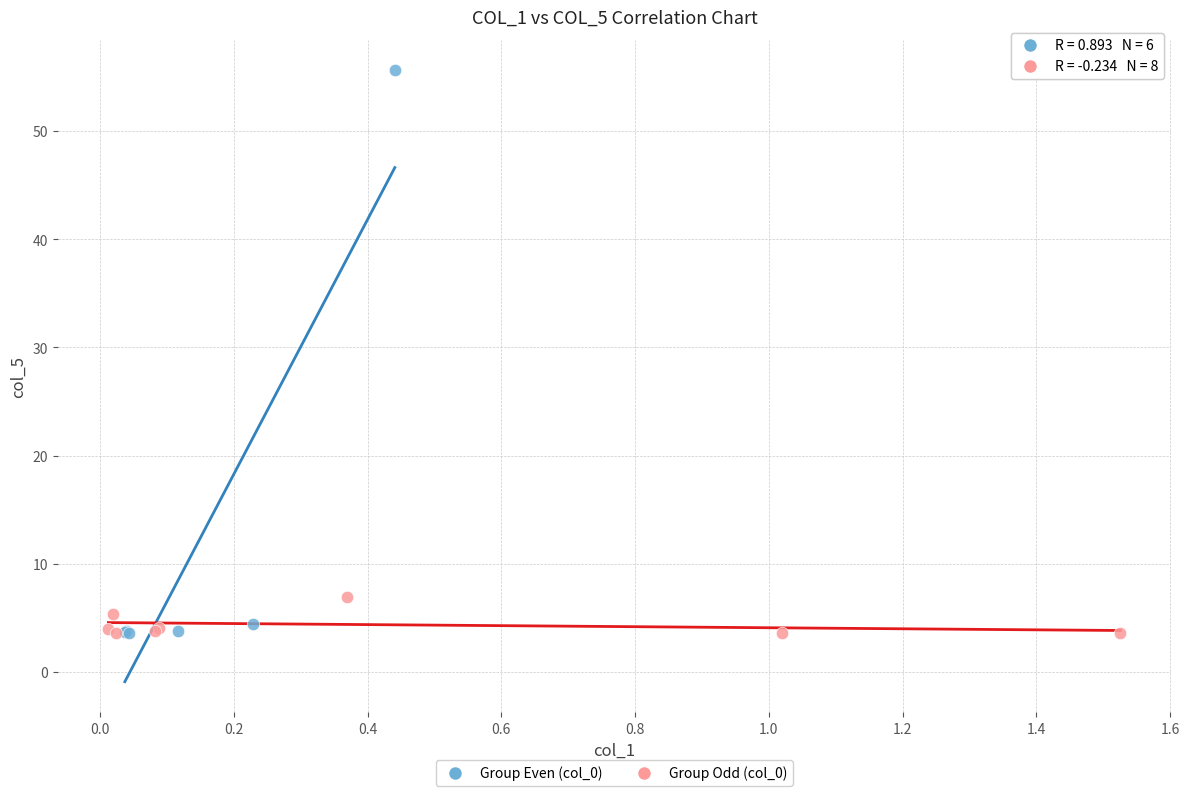

Which series contains the highest Y value?

Group Even (col_0)